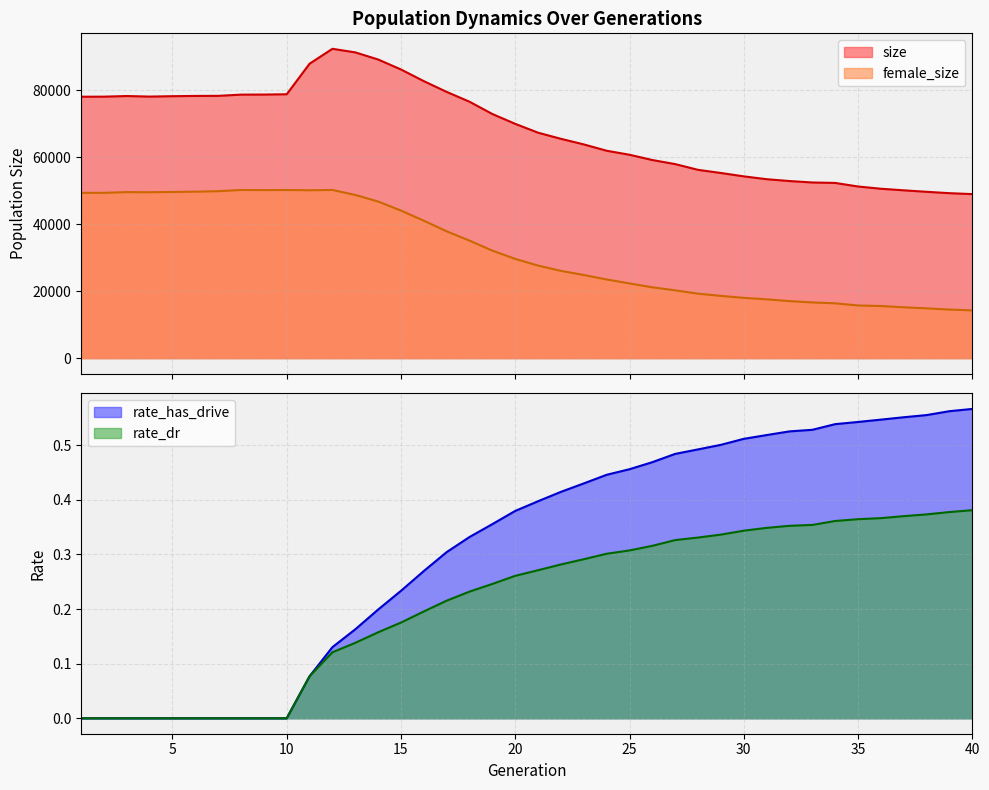

At which category is the sum across all series the highest?

12